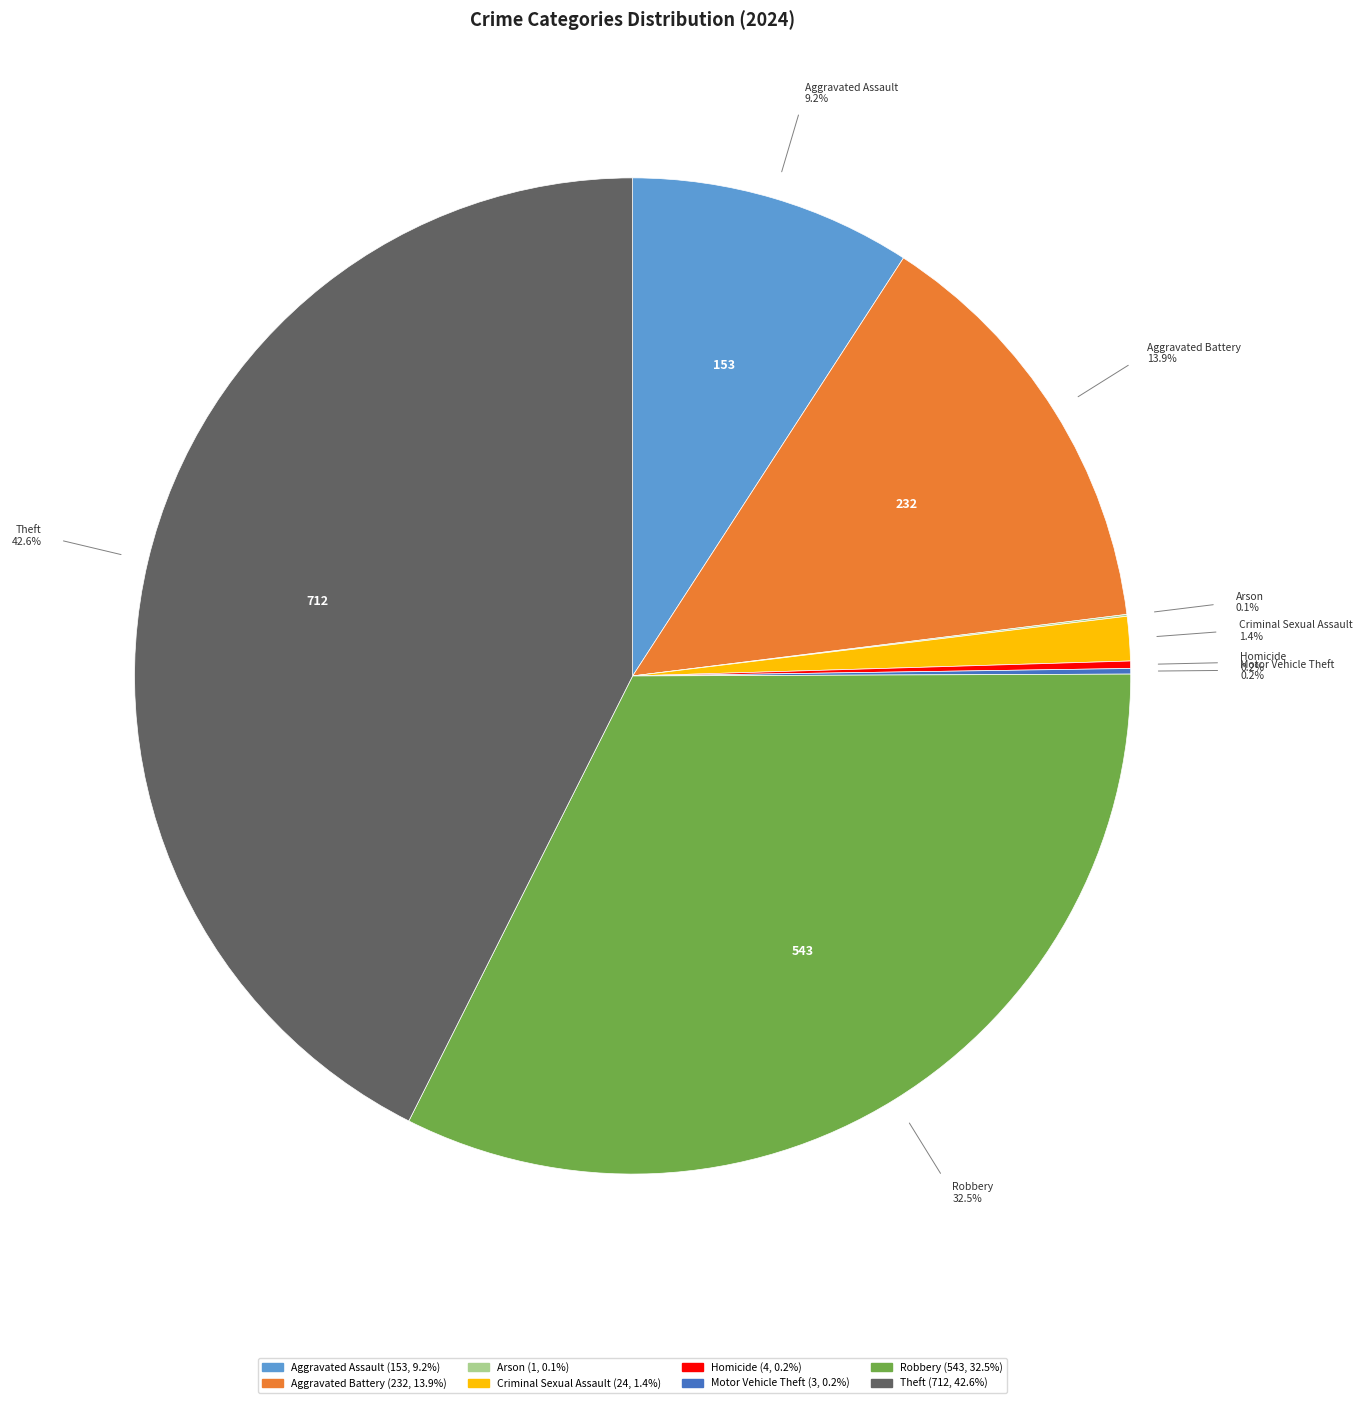

What is the largest slice in the pie chart?

Theft